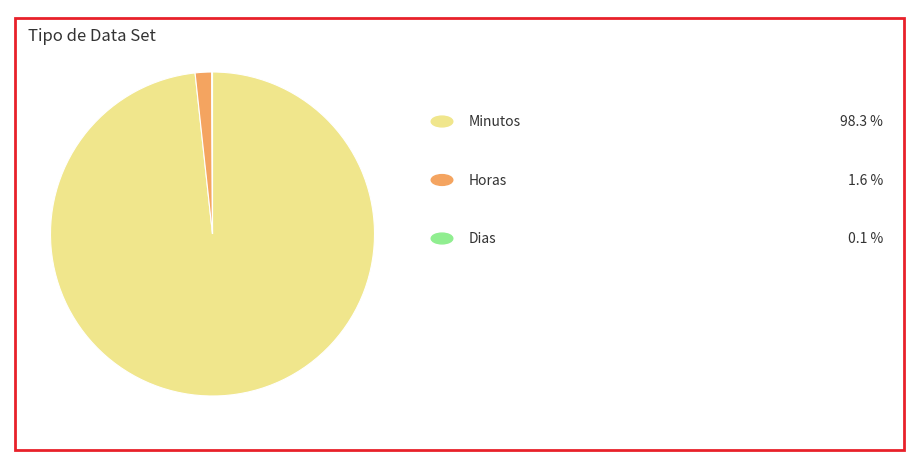

Does any single category account for the majority?

Yes